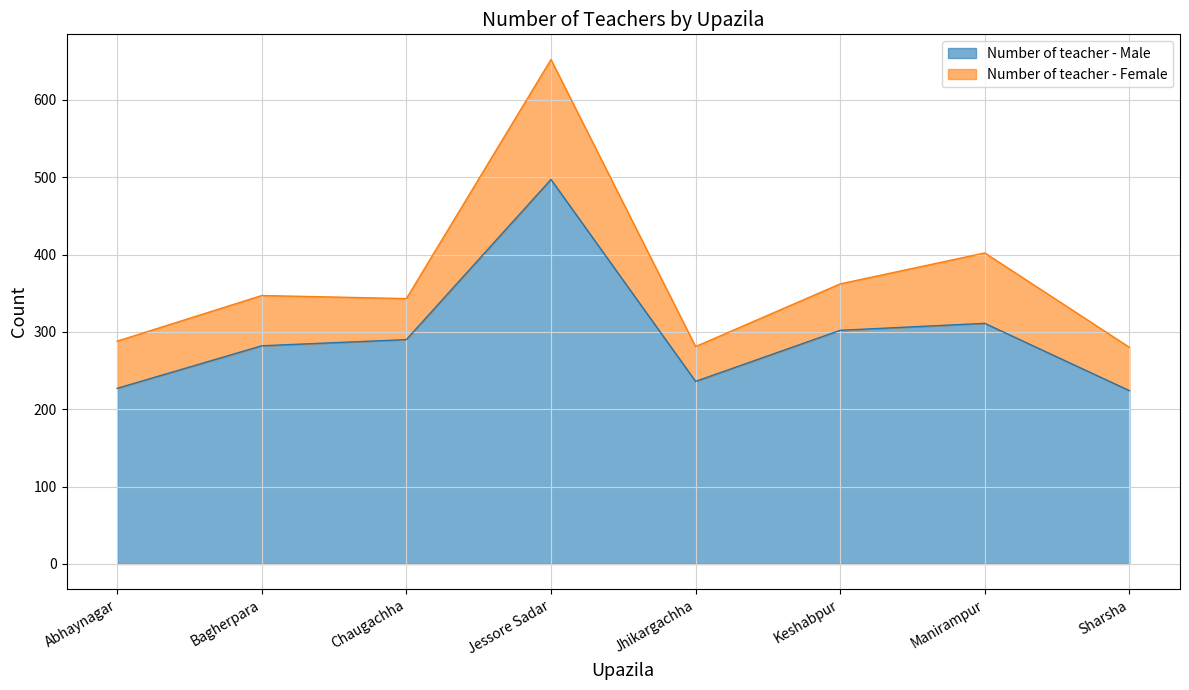

What is the change in value from Keshabpur to Manirampur?

+9